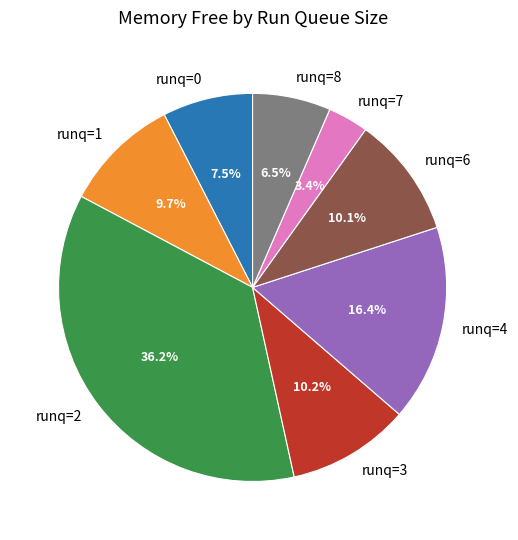

Between runq=6 and runq=4, which is larger?

runq=4